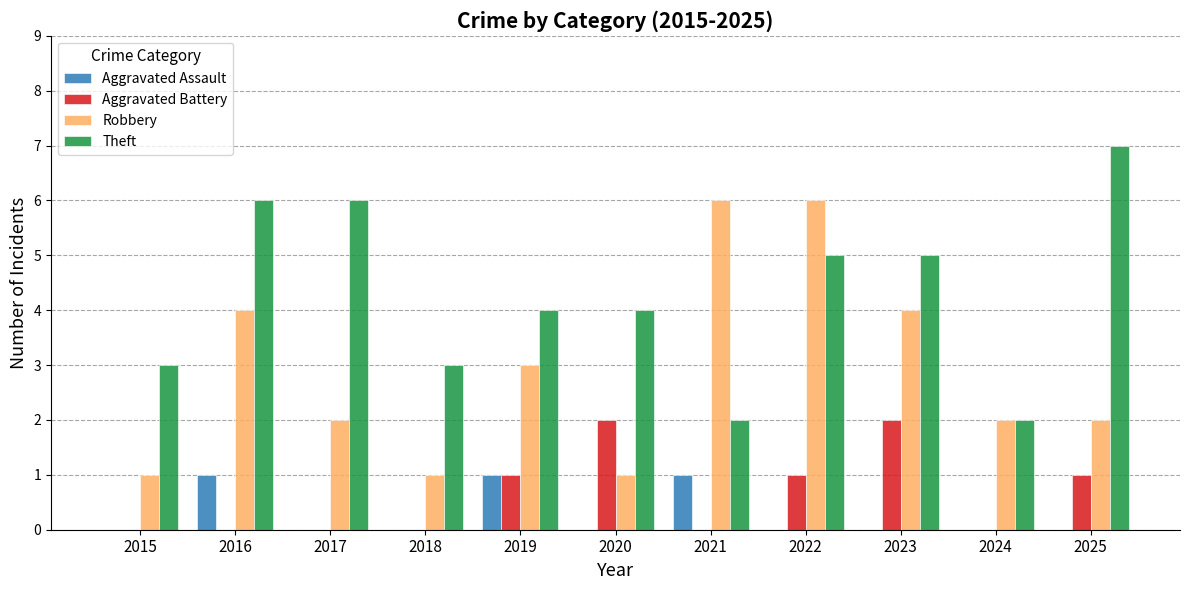

What is the sum of the Robbery values at 2020 and 2016?

5